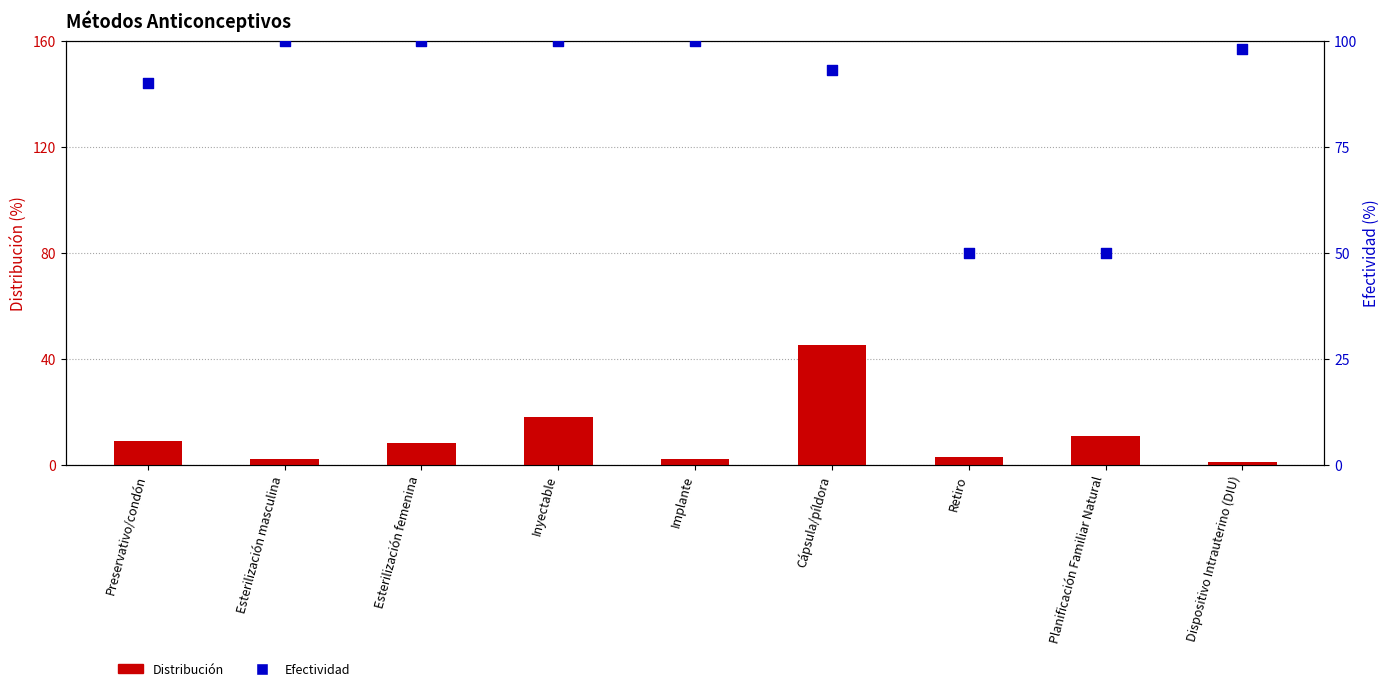

At how many categories does at least one series exceed 70?

7